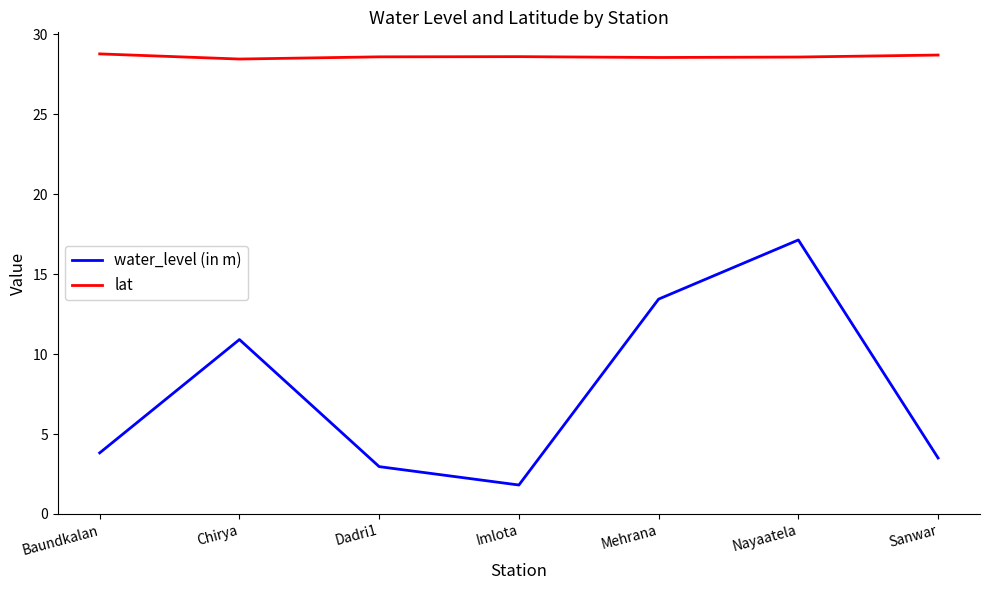

What is the difference between the highest and lowest values at Imlota?

26.8